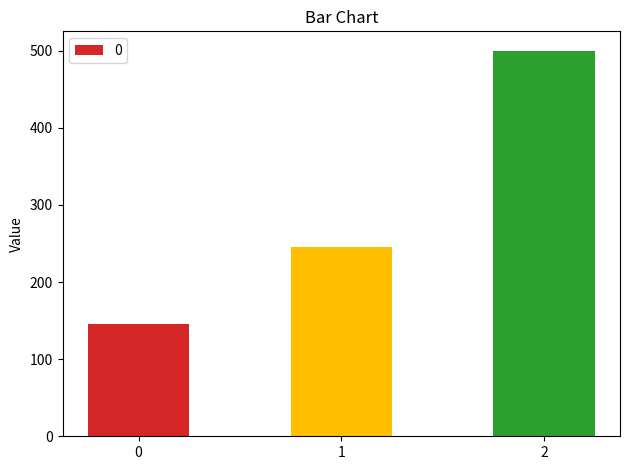

How many bars are there in total?

3